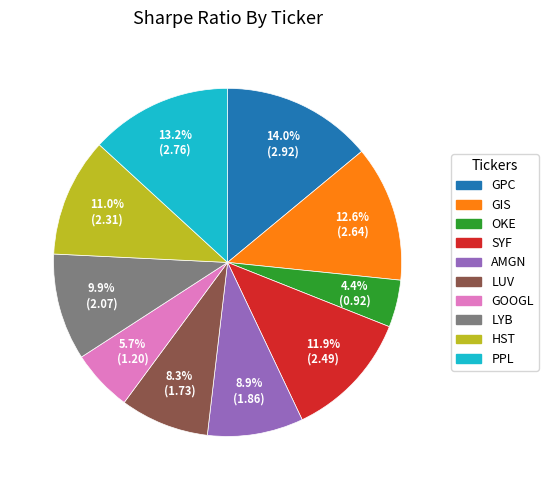

To the nearest percent, what is the difference between the largest and smallest slice percentages?

10%